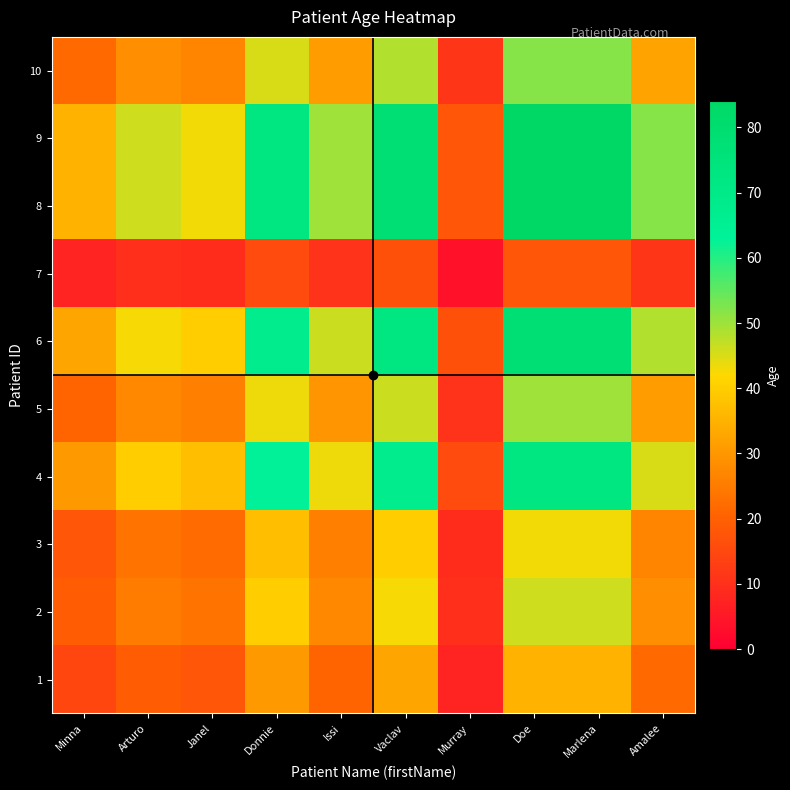

Reading right to left, what are all the values shown in this chart?

1: Amalee=21.7	Marlena=35.0	Doe=35.0	Murray=7.5	Vaclav=32.5	Issi=20.8	Donnie=30.4	Janel=17.9	Arturo=19.2	Minna=14.6
2: Amalee=28.5	Marlena=46.0	Doe=46.0	Murray=9.9	Vaclav=42.7	Issi=27.4	Donnie=40.0	Janel=23.5	Arturo=25.2	Minna=19.2
3: Amalee=26.6	Marlena=43.0	Doe=43.0	Murray=9.2	Vaclav=39.9	Issi=25.6	Donnie=37.4	Janel=22.0	Arturo=23.5	Minna=17.9
4: Amalee=45.2	Marlena=73.0	Doe=73.0	Murray=15.6	Vaclav=67.8	Issi=43.5	Donnie=63.4	Janel=37.4	Arturo=40.0	Minna=30.4
5: Amalee=31.0	Marlena=50.0	Doe=50.0	Murray=10.7	Vaclav=46.4	Issi=29.8	Donnie=43.5	Janel=25.6	Arturo=27.4	Minna=20.8
6: Amalee=48.3	Marlena=78.0	Doe=78.0	Murray=16.7	Vaclav=72.4	Issi=46.4	Donnie=67.8	Janel=39.9	Arturo=42.7	Minna=32.5
7: Amalee=11.1	Marlena=18.0	Doe=18.0	Murray=3.9	Vaclav=16.7	Issi=10.7	Donnie=15.6	Janel=9.2	Arturo=9.9	Minna=7.5
8: Amalee=52.0	Marlena=84.0	Doe=84.0	Murray=18.0	Vaclav=78.0	Issi=50.0	Donnie=73.0	Janel=43.0	Arturo=46.0	Minna=35.0
9: Amalee=52.0	Marlena=84.0	Doe=84.0	Murray=18.0	Vaclav=78.0	Issi=50.0	Donnie=73.0	Janel=43.0	Arturo=46.0	Minna=35.0
10: Amalee=32.2	Marlena=52.0	Doe=52.0	Murray=11.1	Vaclav=48.3	Issi=31.0	Donnie=45.2	Janel=26.6	Arturo=28.5	Minna=21.7